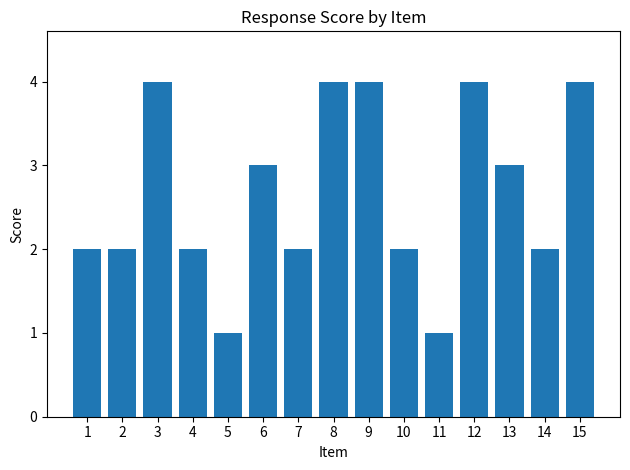

Which has a higher value, 11 or 9?

9